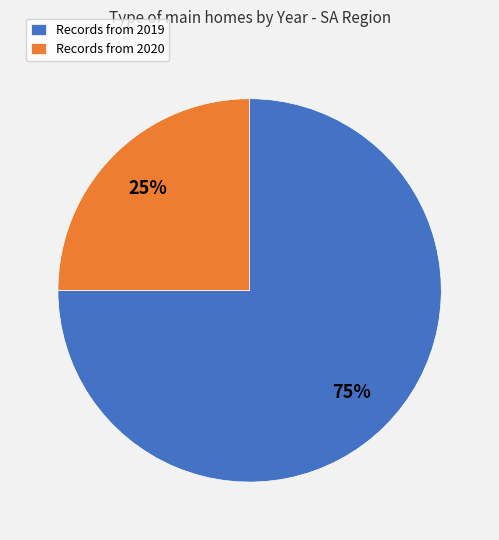

Combined, do Records from 2019 and Records from 2020 account for over 50%?

Yes